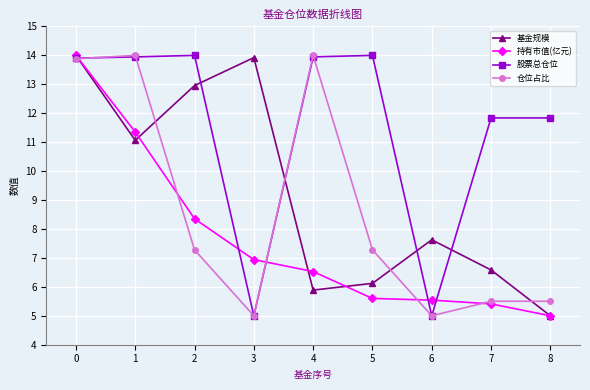

List the series in order of their overall mean, lowest first.

持有市值(亿元), 仓位占比, 基金规模, 股票总仓位